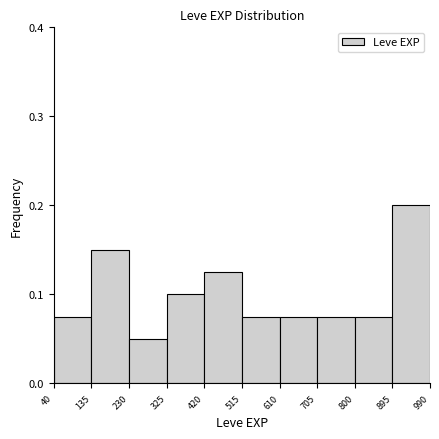

How tall is the bar that spans 515 to 610 on the x-axis? The values are not printed on the chart, so give them approximately, as read against the axis.

0.08